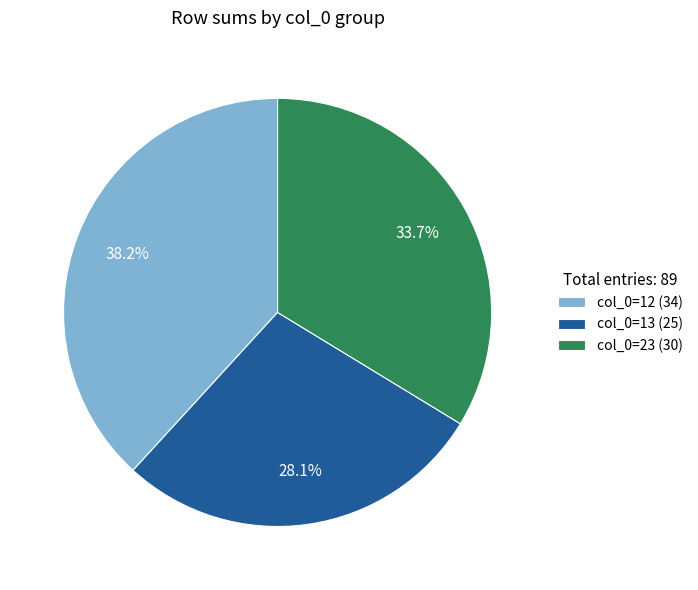

What is the largest slice in the pie chart?

col_0=12 (34)